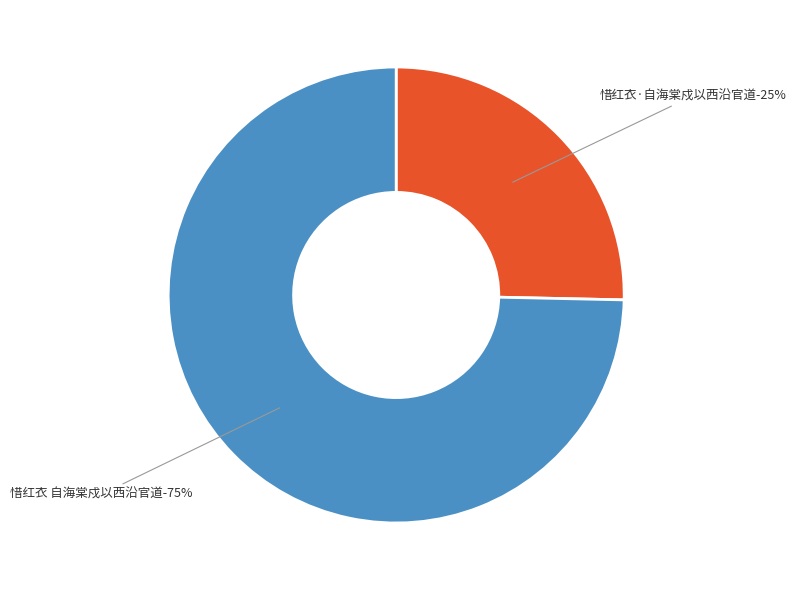

Does 惜红衣·自海棠戍以西沿官道，野木香正花，借石帚韵赋之 represent more than half of the total?

No